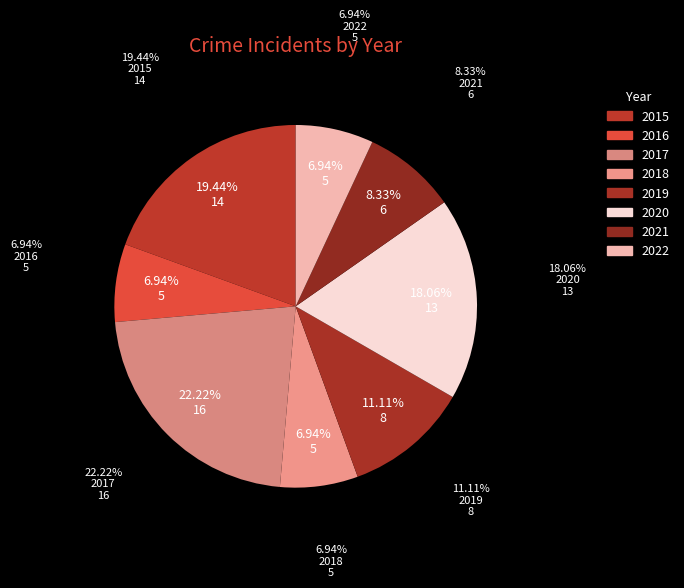

Does 2017 account for over 50% of the chart?

No